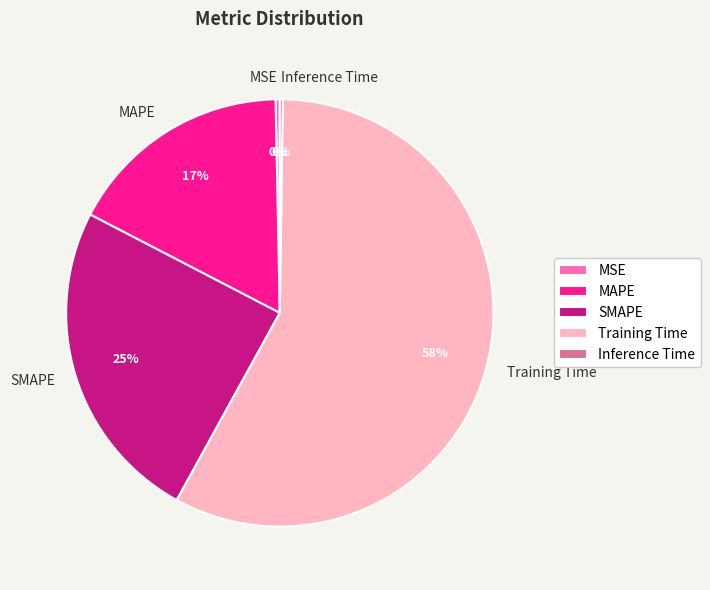

Is there a majority slice in this chart?

Yes